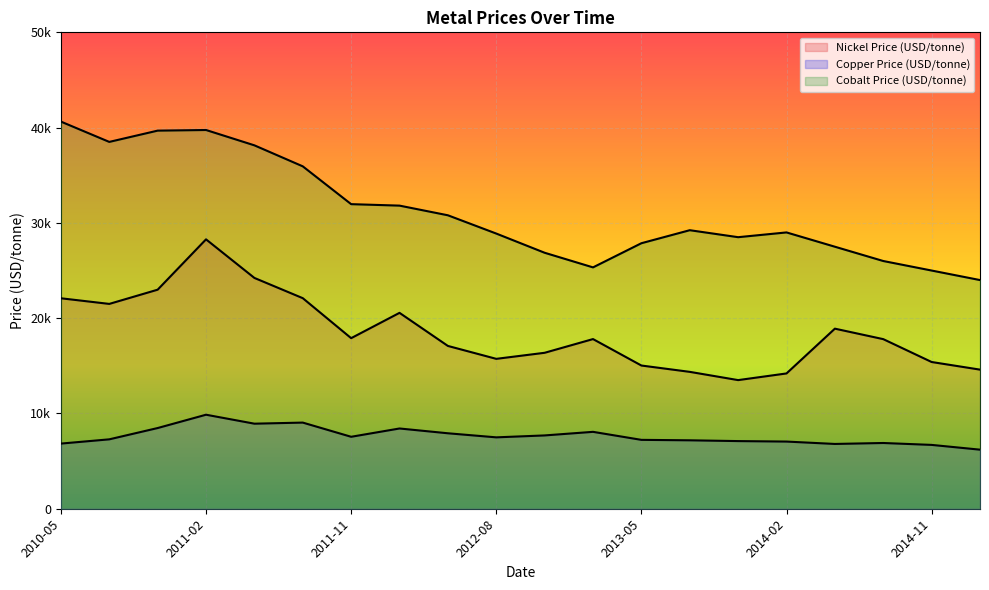

Reading left to right, extract all data points from this chart.

Nickel Price (USD/tonne): 2010-05=22089.2	2010-08=21497.6	2010-11=22990.0	2011-02=28272.8	2011-05=24223.5	2011-08=22100.0	2011-11=17902.0	2012-02=20559.3	2012-05=17086.4	2012-08=15731.8	2012-11=16367.7	2013-02=17806.5	2013-05=15031.2	2013-08=14366.2	2013-11=13500.0	2014-02=14200.0	2014-05=18900.0	2014-08=17800.0	2014-11=15400.0	2015-02=14600.0
Copper Price (USD/tonne): 2010-05=6837.7	2010-08=7283.9	2010-11=8469.9	2011-02=9867.6	2011-05=8927.0	2011-08=9041.3	2011-11=7551.8	2012-02=8422.7	2012-05=7919.9	2012-08=7492.4	2012-11=7694.2	2013-02=8070.5	2013-05=7229.2	2013-08=7182.3	2013-11=7100.0	2014-02=7050.0	2014-05=6800.0	2014-08=6900.0	2014-11=6700.0	2015-02=6200.0
Cobalt Price (USD/tonne): 2010-05=40631.8	2010-08=38500.1	2010-11=39683.3	2011-02=39749.3	2011-05=38140.0	2011-08=35935.3	2011-11=31967.0	2012-02=31812.7	2012-05=30798.6	2012-08=28880.6	2012-11=26866.0	2013-02=25331.1	2013-05=27866.4	2013-08=29233.3	2013-11=28500.0	2014-02=29000.0	2014-05=27500.0	2014-08=26000.0	2014-11=25000.0	2015-02=24000.0